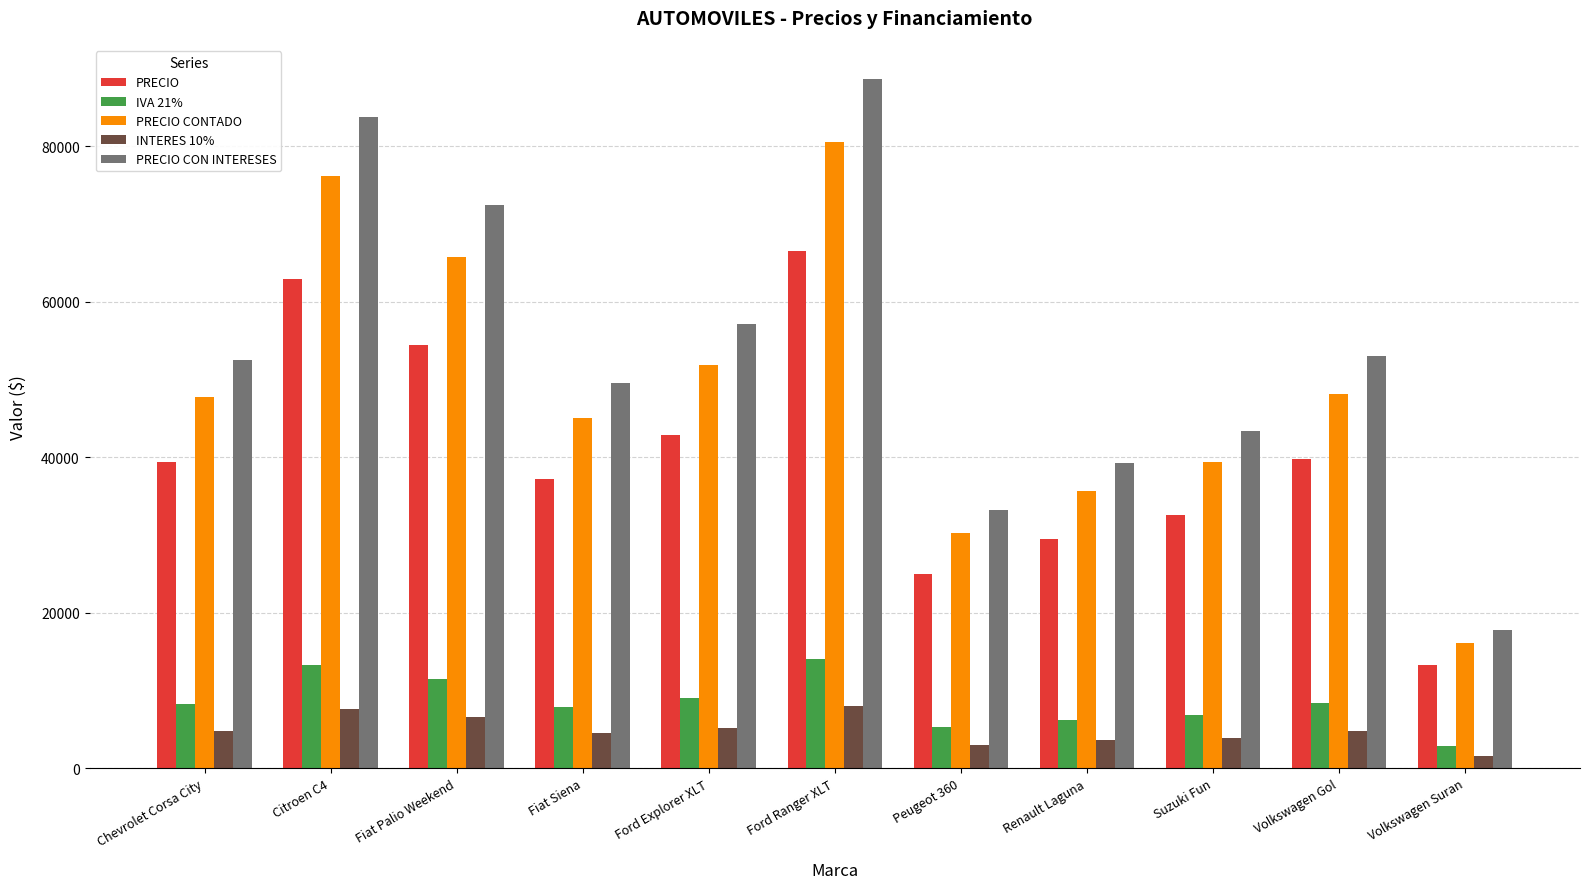

What is the difference between the highest and lowest values at Ford Ranger XLT?

80586.0